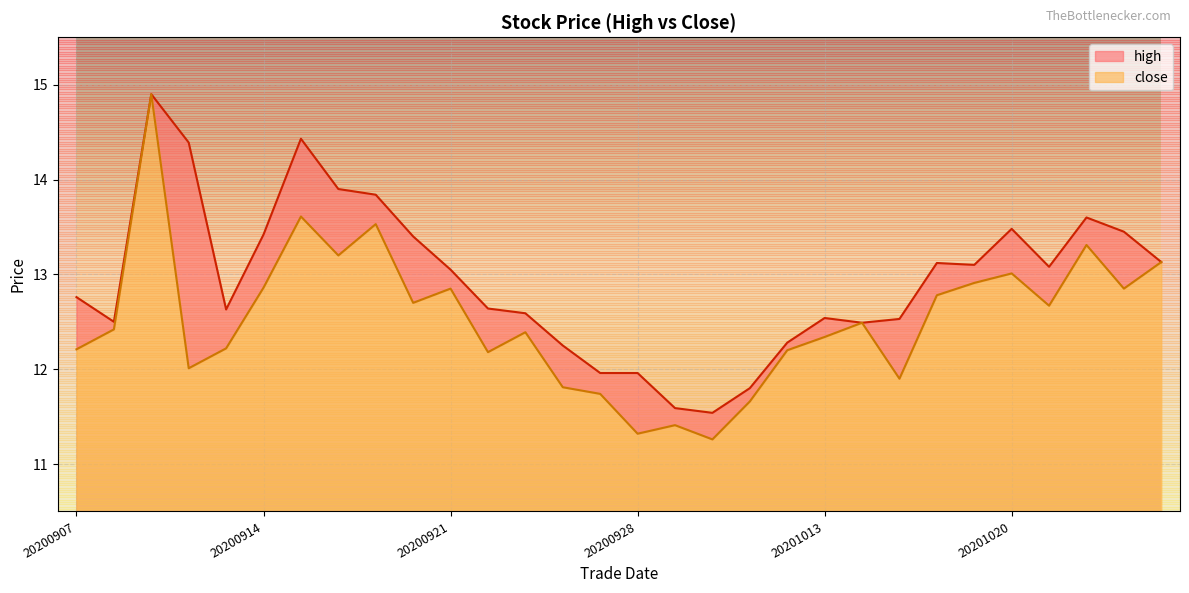

At which category is the sum across all series the highest?

20200909